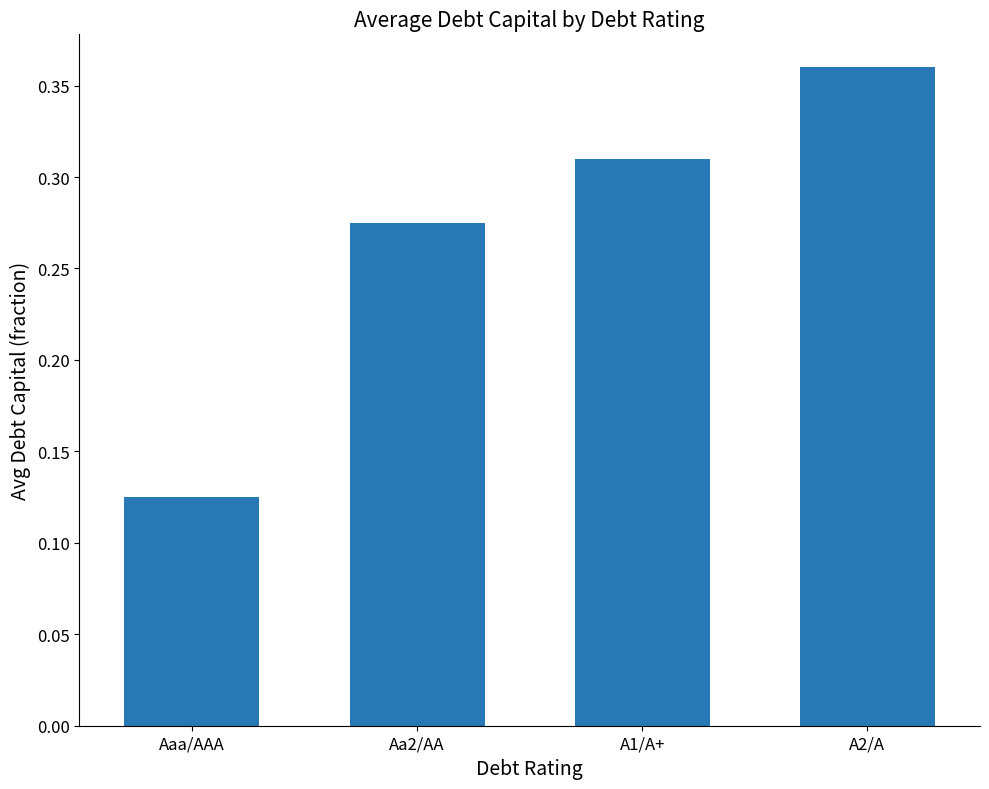

What is the difference between the values at Aaa/AAA and A2/A?

0.2